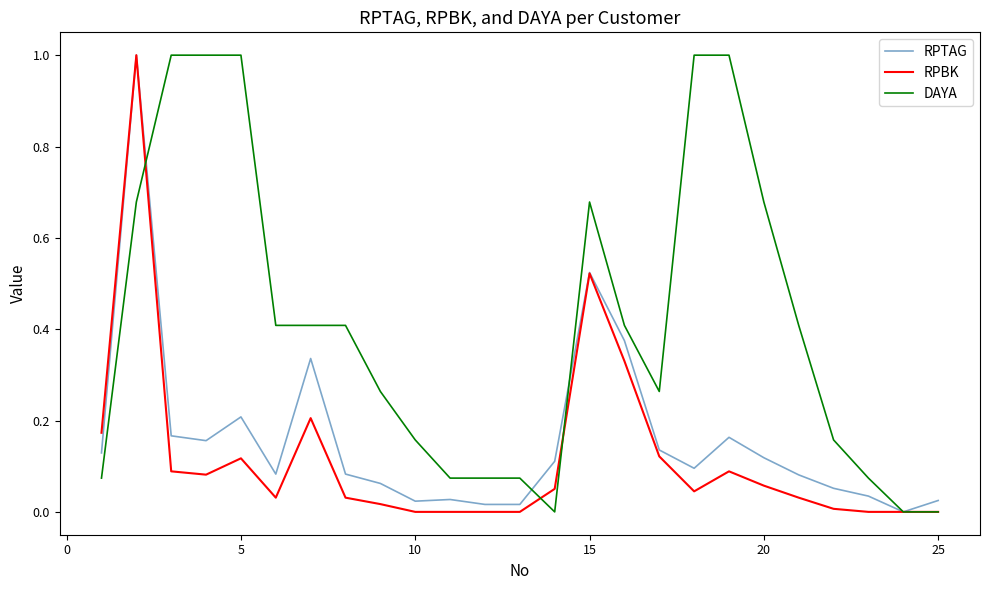

What are all the series names shown in the legend?

RPTAG, RPBK, DAYA